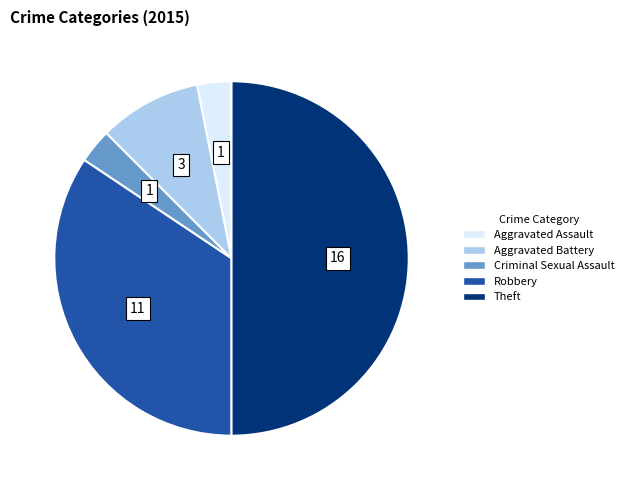

Is the sum of Criminal Sexual Assault and Aggravated Battery greater than half?

No